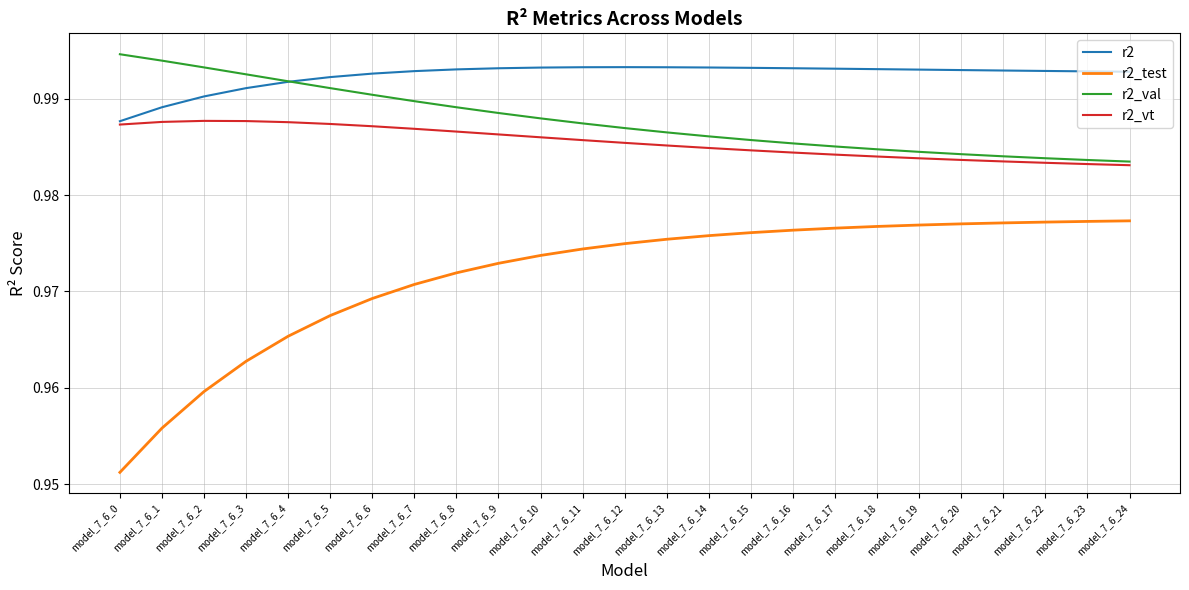

What is the total value across all series at model_7_6_9?

3.9